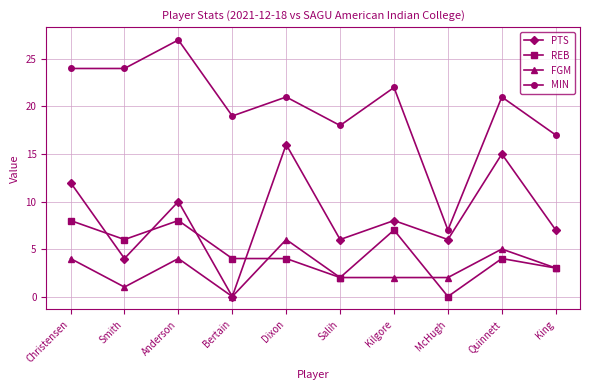

At which category does REB reach its first local valley?

Smith